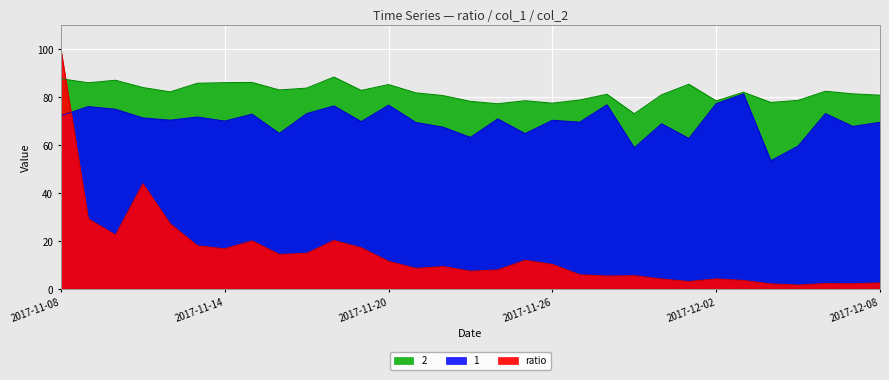

What is the difference between the ratio values at 2017-11-30 and 2017-11-10?

18.4